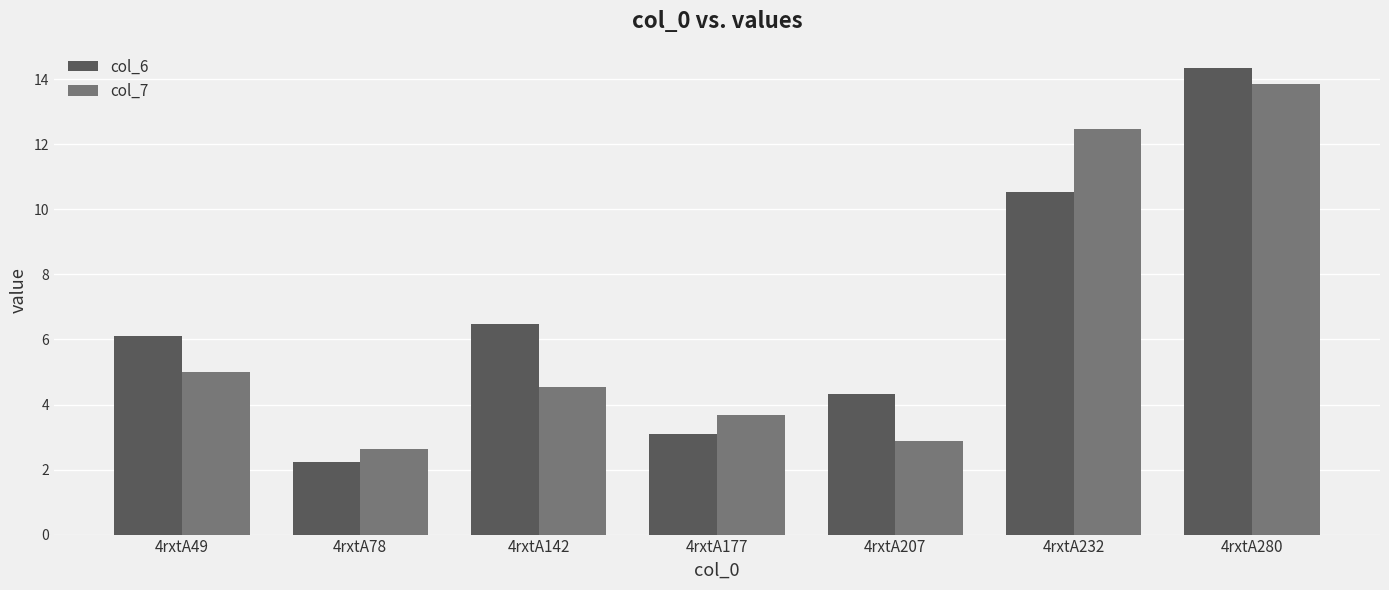

What is the value of the col_6 bar at the 4th from the left?

3.1